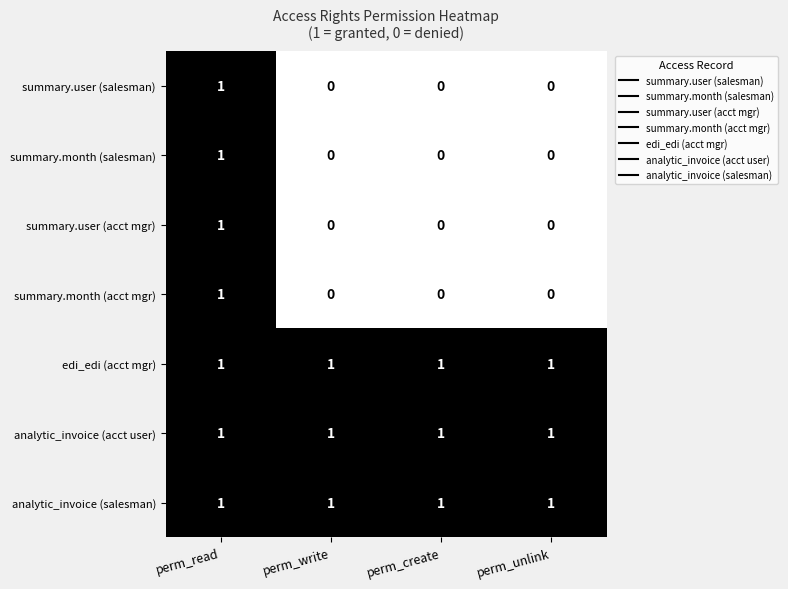

Count the summary.user (acct mgr) values in the range 0 to 1.

4